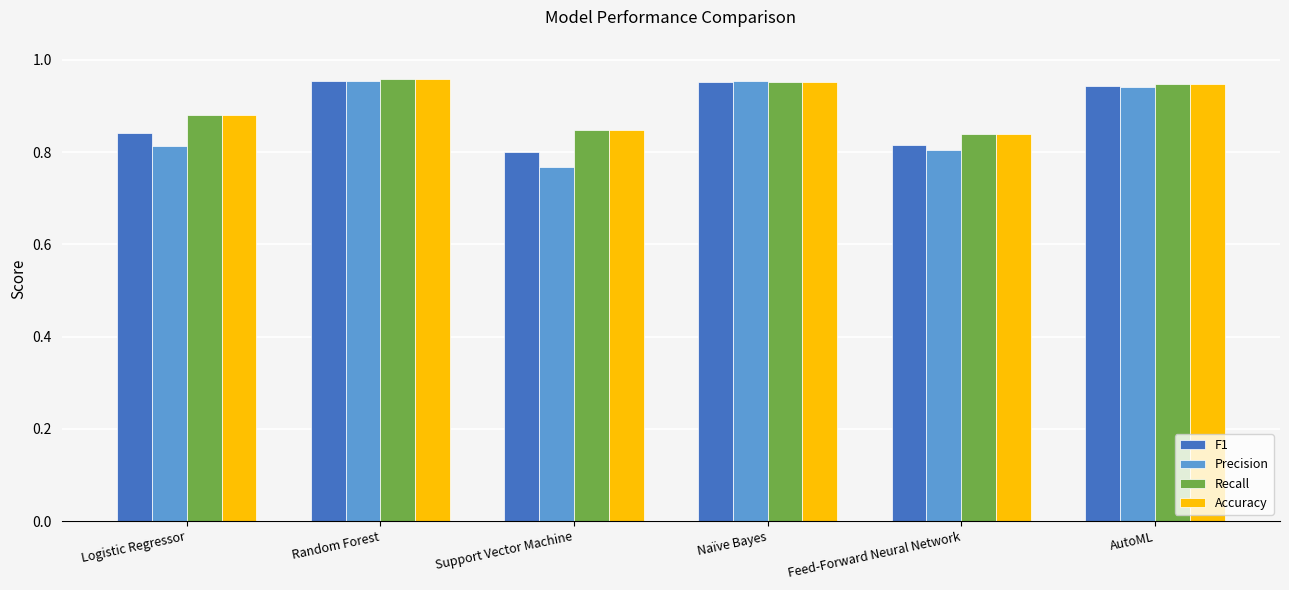

Between Logistic Regressor and Random Forest, which series saw the biggest shift?

Precision